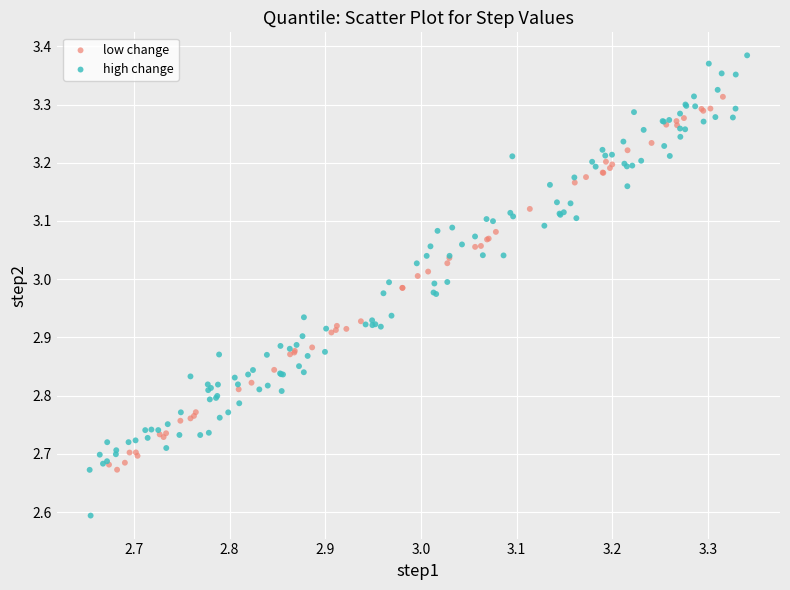

Which series has the widest spread of Y values?

high change